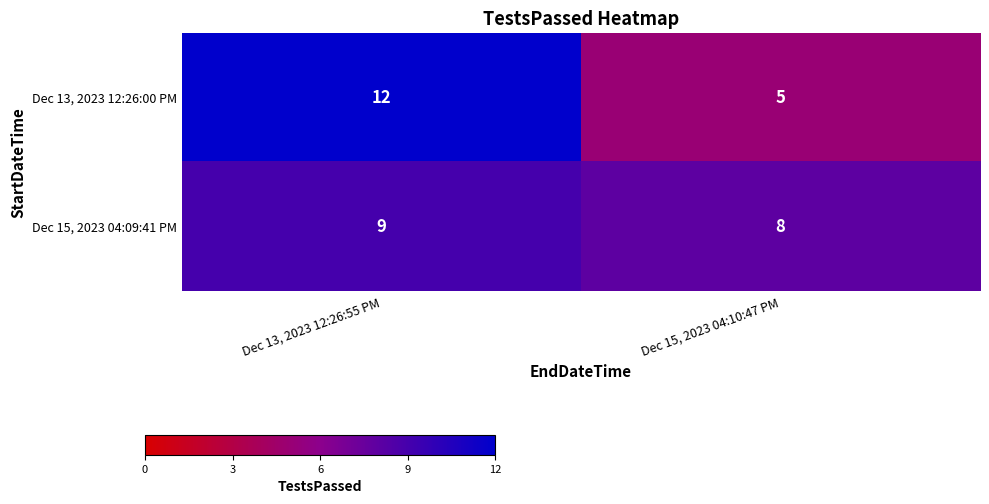

How many distinct data groups are displayed?

2